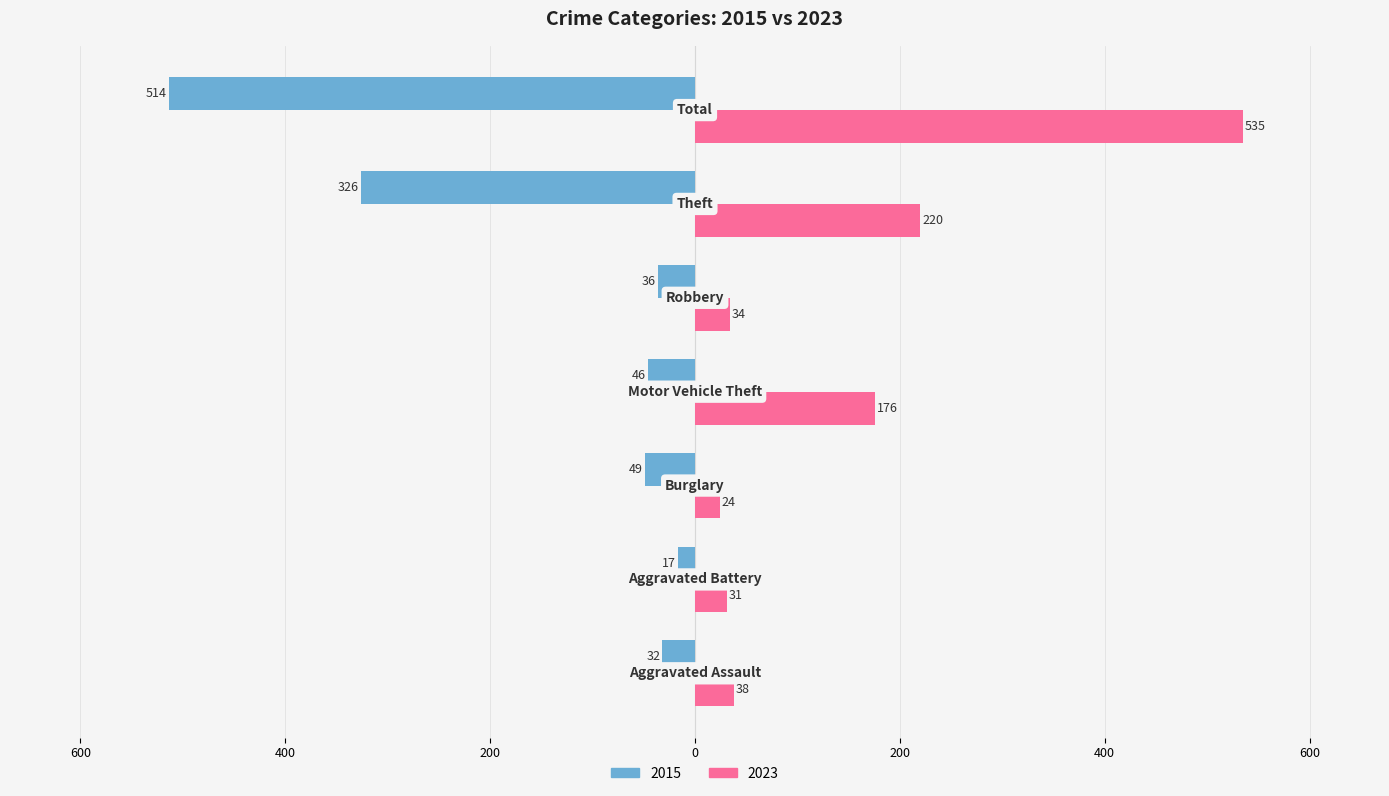

Which category has the highest value across all series?

Total